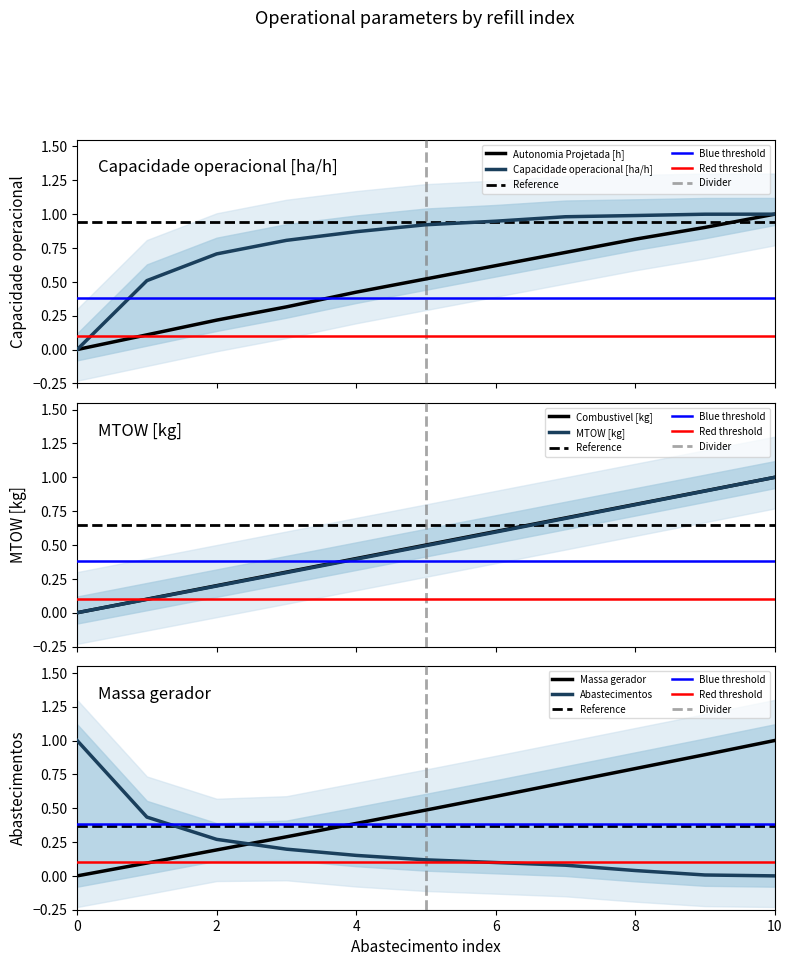

The Massa gerador series shows 0.7 at 7. True or false?

True